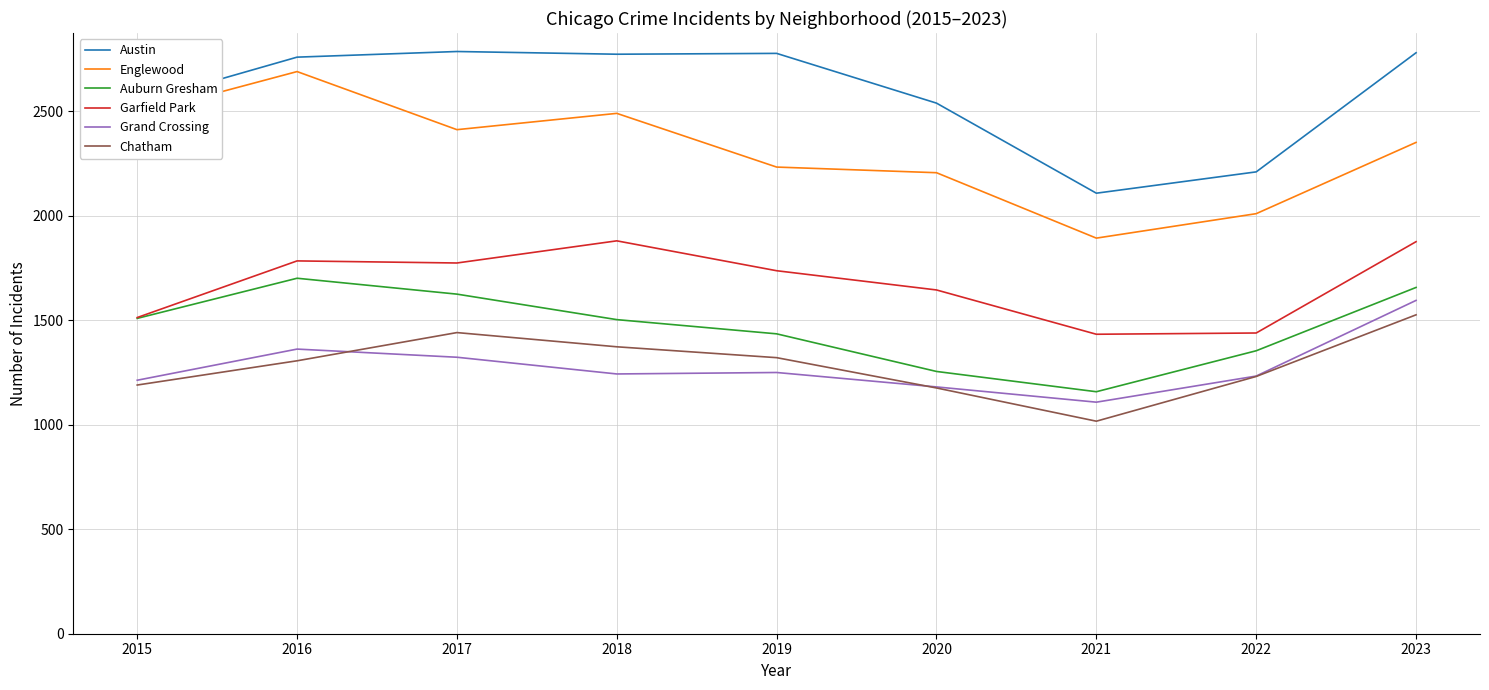

The Auburn Gresham series shows 1701 at 2016. True or false?

True